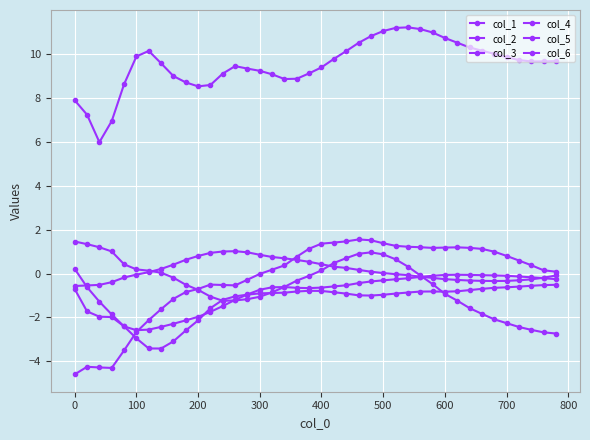

How many interior local valleys does the col_3 series have?

4